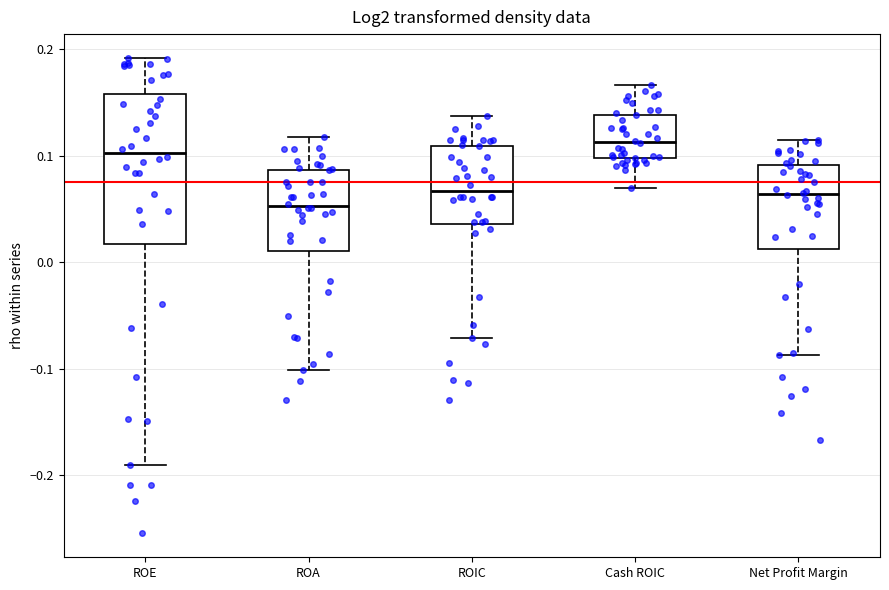

Reading left to right, read every box against the y-axis: the position of its median line, the range the box covers, and the ends of its whiskers. The values are not printed on the chart, so give them approximately, as read against the axis.

ROE: median 0.10, box 0.02 to 0.16, whiskers -0.19 to 0.19
ROA: median 0.05, box 0.01 to 0.09, whiskers -0.10 to 0.12
ROIC: median 0.07, box 0.04 to 0.11, whiskers -0.07 to 0.14
Cash ROIC: median 0.11, box 0.10 to 0.14, whiskers 0.07 to 0.17
Net Profit Margin: median 0.06, box 0.01 to 0.09, whiskers -0.09 to 0.11